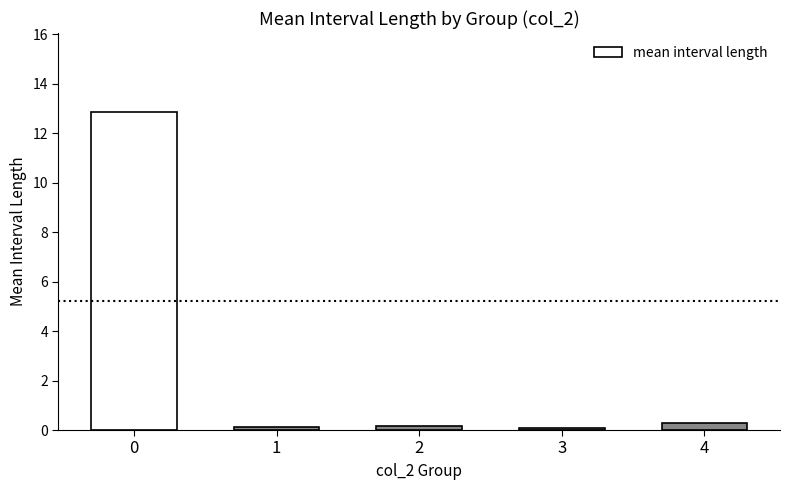

Reading right to left, what are all the values shown in this chart?

4=0.3	3=0.1	2=0.2	1=0.1	0=12.8